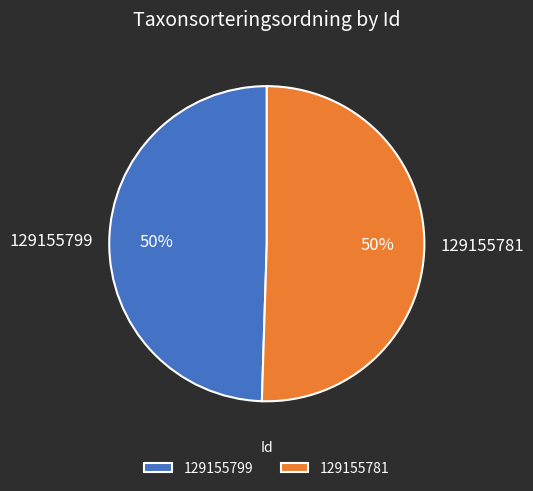

To the nearest percent, what is the average slice percentage?

50%